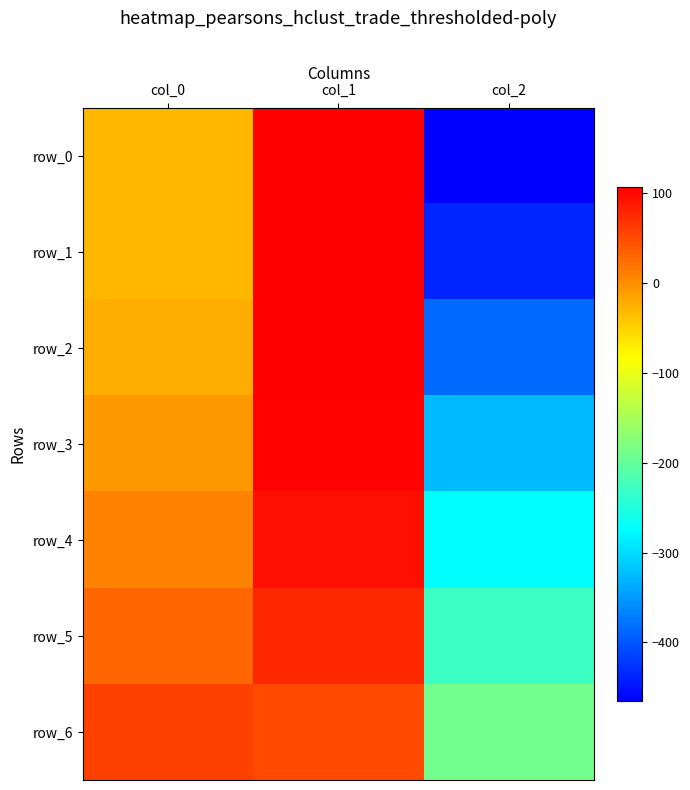

What is the average value of the row_3 series?

-76.5